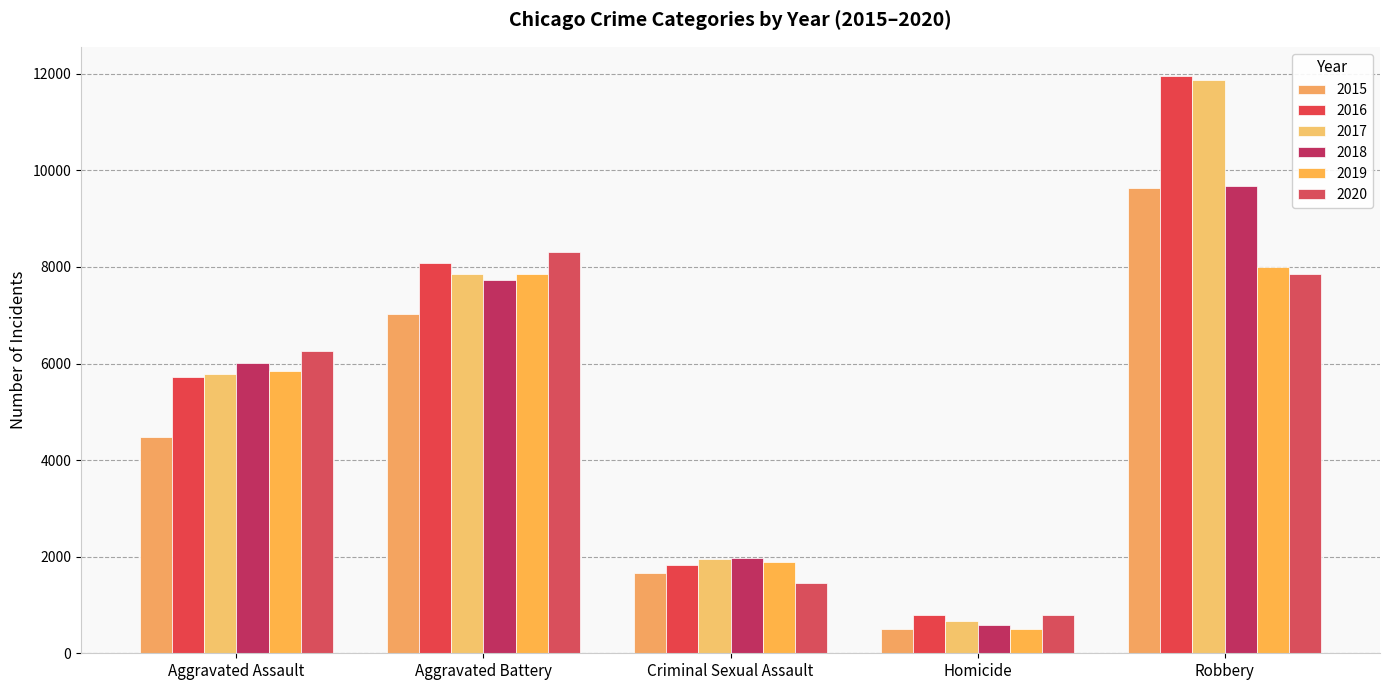

What are all the series names shown in the legend?

2015, 2016, 2017, 2018, 2019, 2020